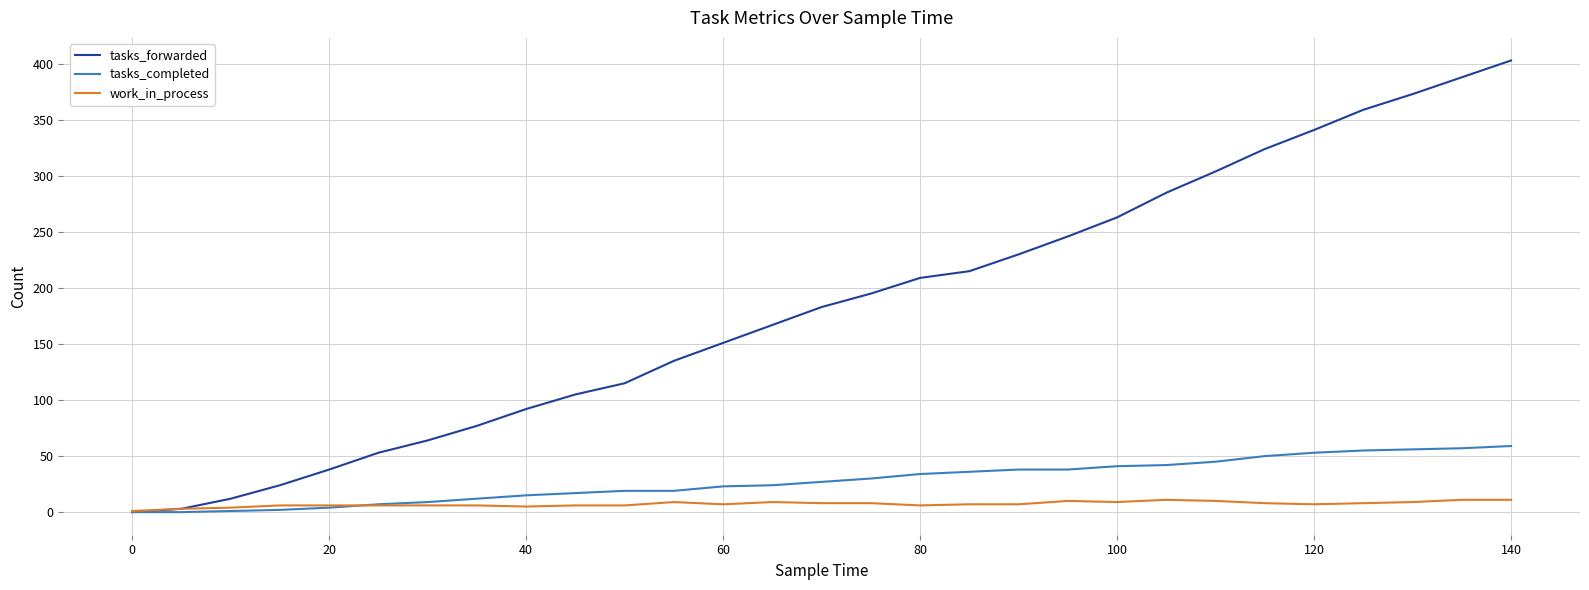

How many lines are shown in the chart?

3